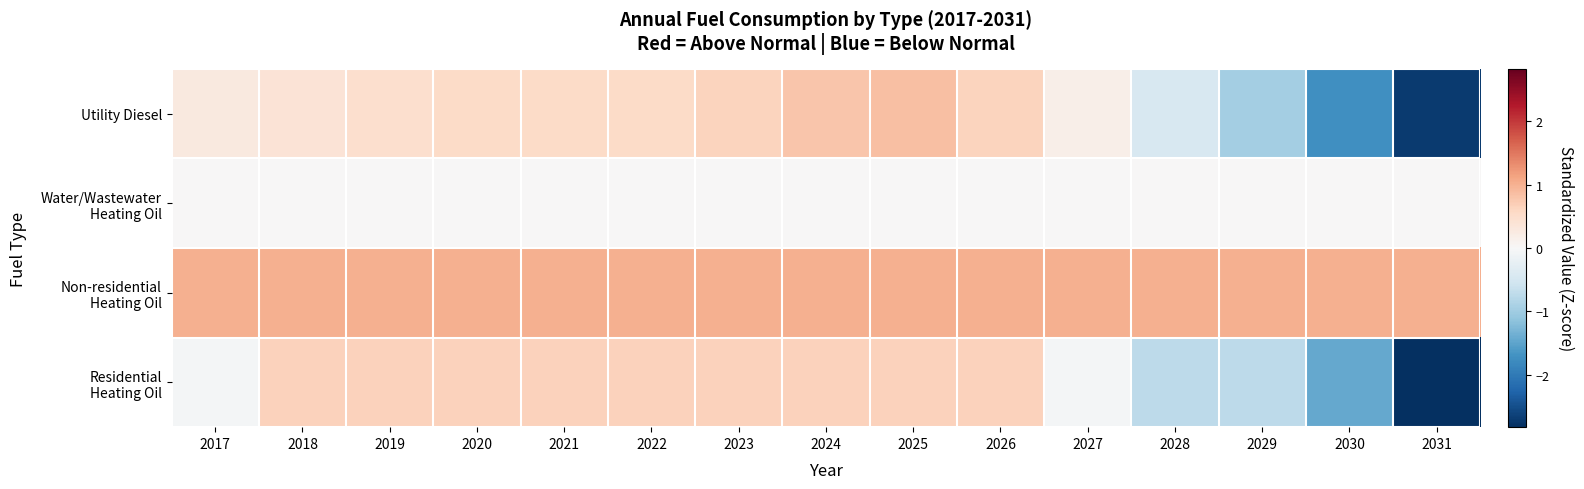

At how many categories does at least one series exceed 0?

15